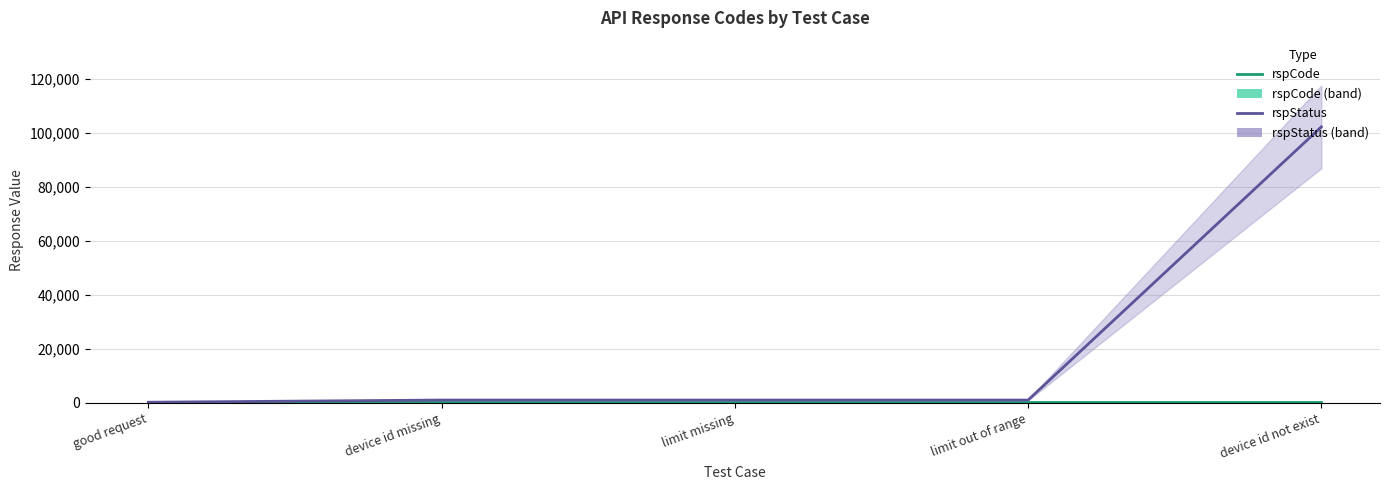

At which label does rspStatus first exceed 1001?

device id not exist